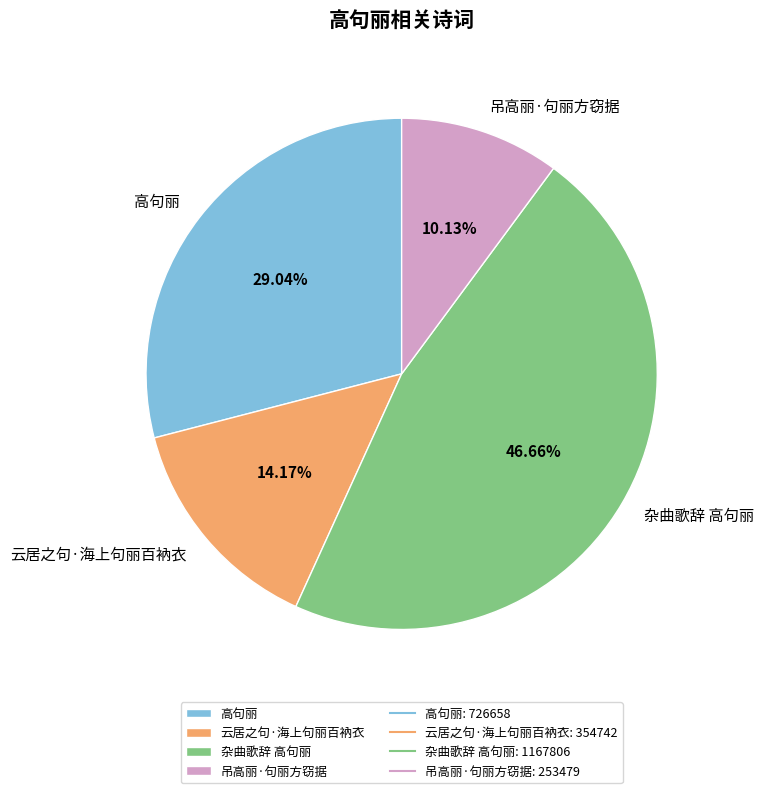

Which slice is the largest?

杂曲歌辞 高句丽